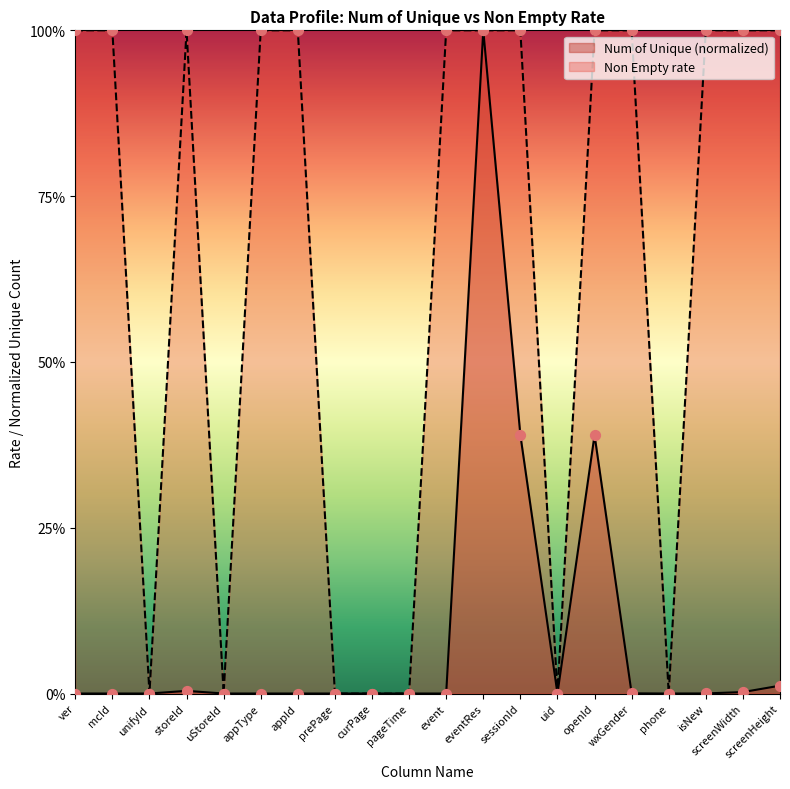

Is the value of Num of Unique at isNew greater than the value of Non Empty rate at pageTime?

Yes